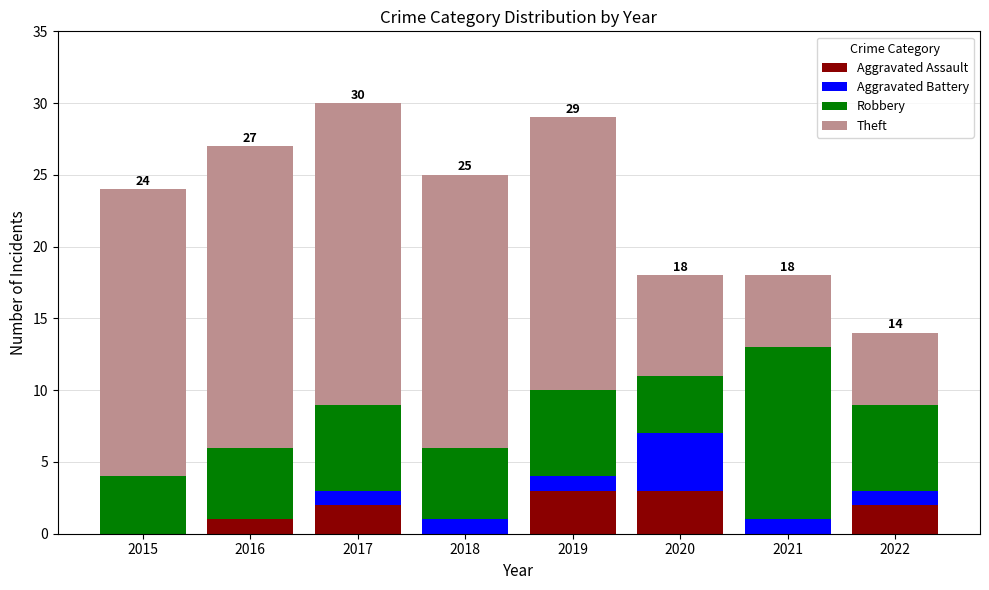

What is the maximum value for Aggravated Assault?

3